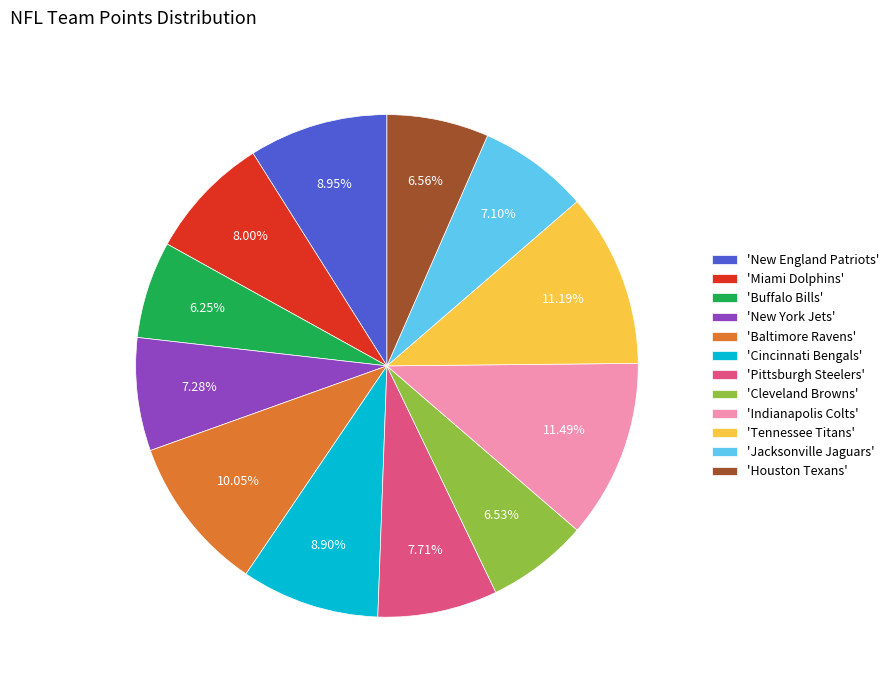

Between 'Jacksonville Jaguars' and 'Tennessee Titans', which is larger?

'Tennessee Titans'